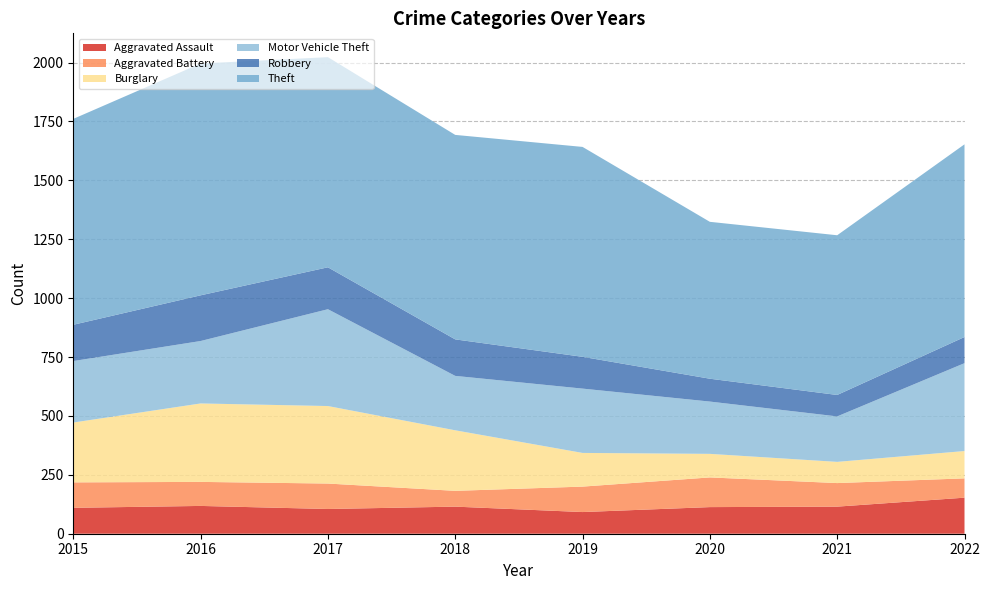

Reading left to right, list all the values displayed in this chart.

Aggravated Assault: 2015=110	2016=118	2017=105	2018=115	2019=92	2020=113	2021=115	2022=153
Aggravated Battery: 2015=108	2016=102	2017=108	2018=67	2019=108	2020=126	2021=100	2022=82
Burglary: 2015=254	2016=333	2017=329	2018=257	2019=143	2020=100	2021=90	2022=116
Motor Vehicle Theft: 2015=261	2016=265	2017=411	2018=231	2019=273	2020=222	2021=193	2022=373
Robbery: 2015=154	2016=194	2017=178	2018=155	2019=135	2020=97	2021=91	2022=111
Theft: 2015=874	2016=984	2017=892	2018=868	2019=891	2020=666	2021=678	2022=818